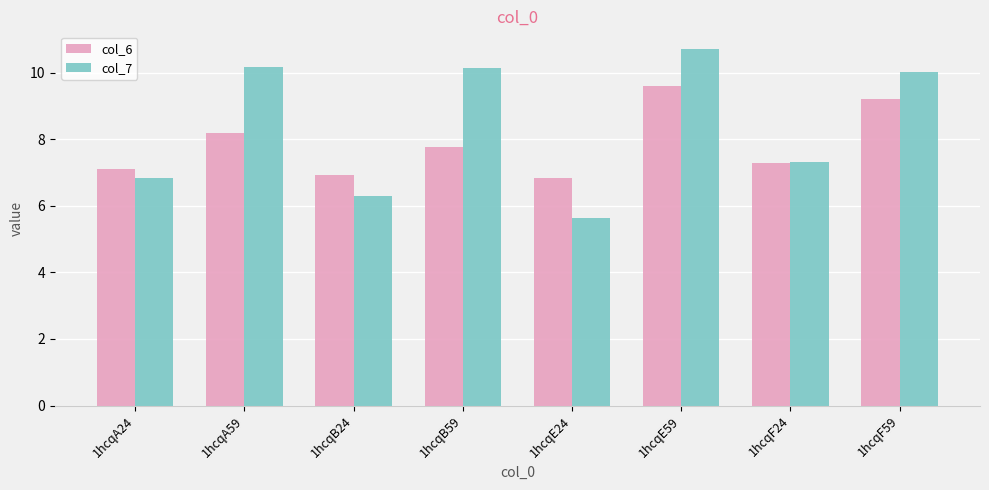

At which label does col_6 first exceed 7?

1hcqA24